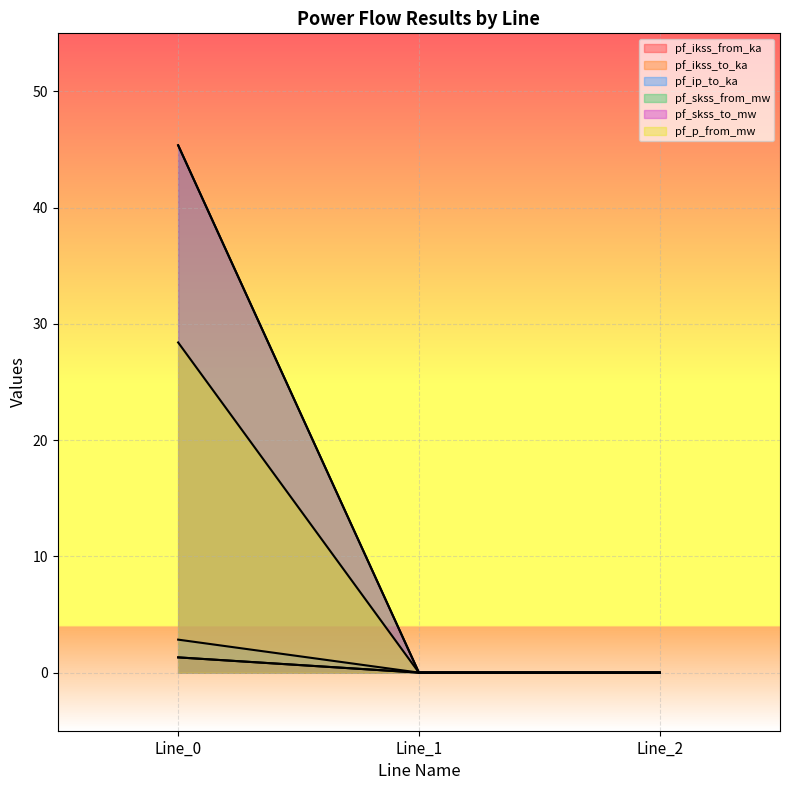

Is the value of pf_ikss_to_ka at Line_0 greater than the value of pf_ikss_from_ka at Line_2?

Yes